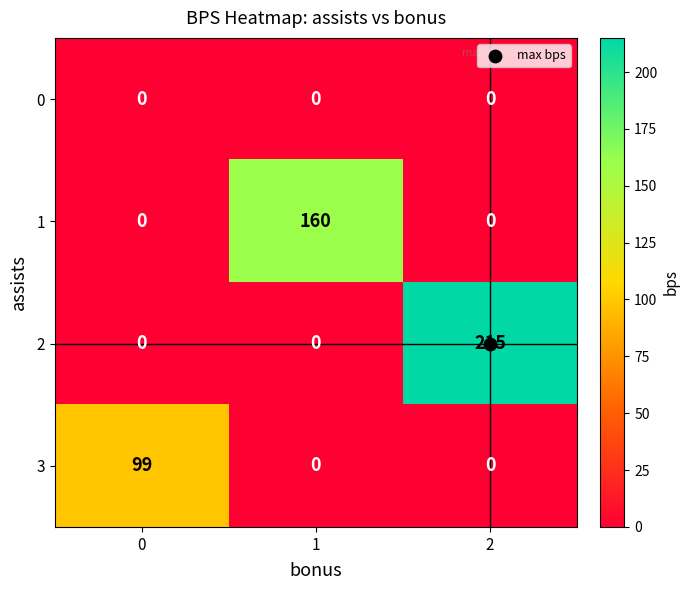

At how many categories does at least one series exceed 109?

2